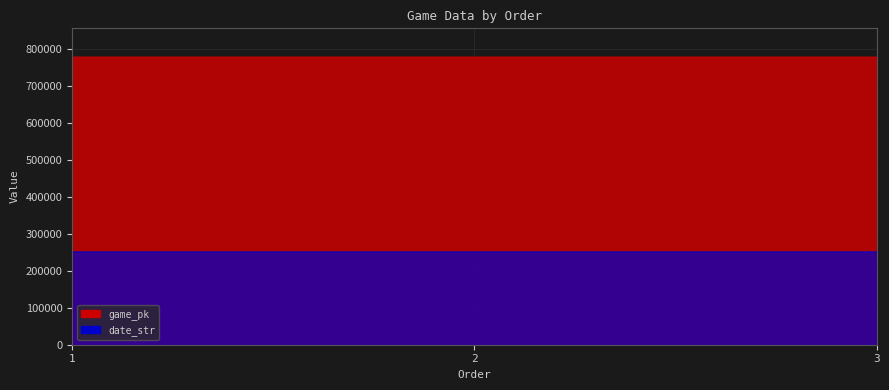

What is the difference between the maximum and minimum values in the date_str series?

2